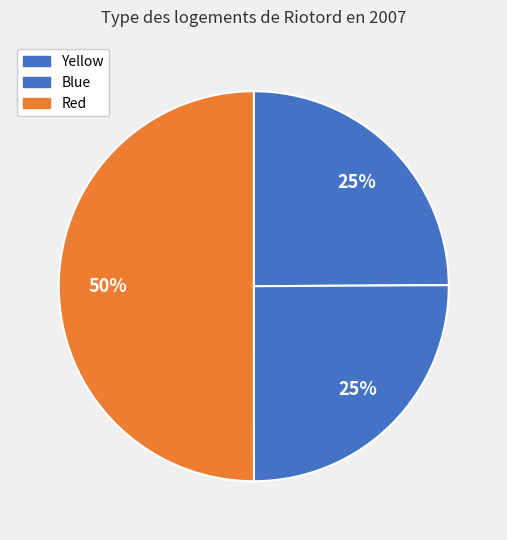

How many slices are in this pie chart?

3